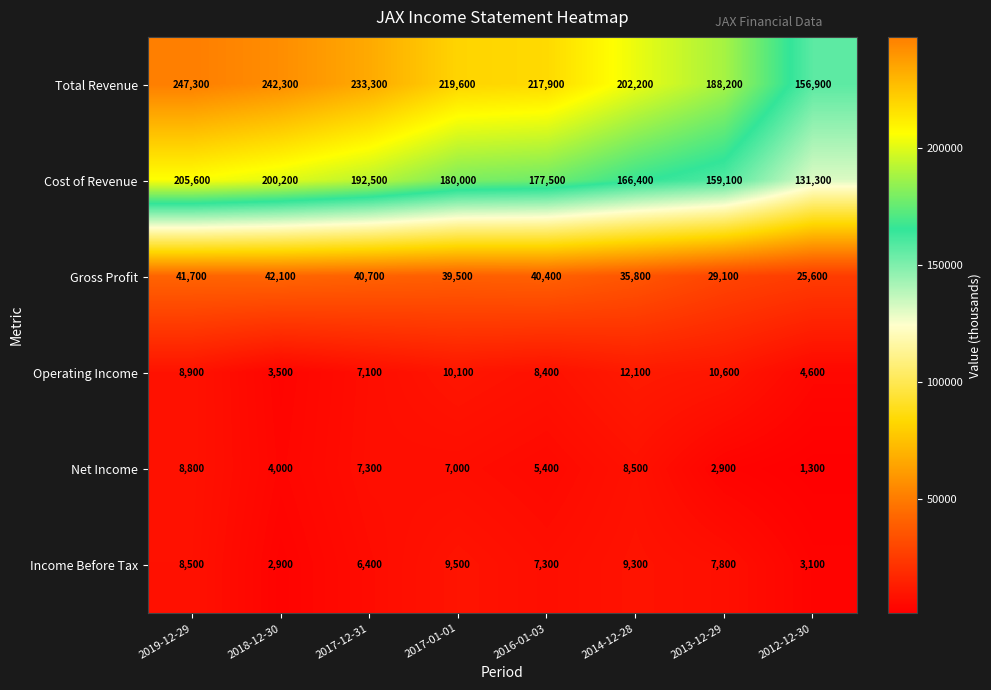

Which series has the widest spread of values?

Total Revenue